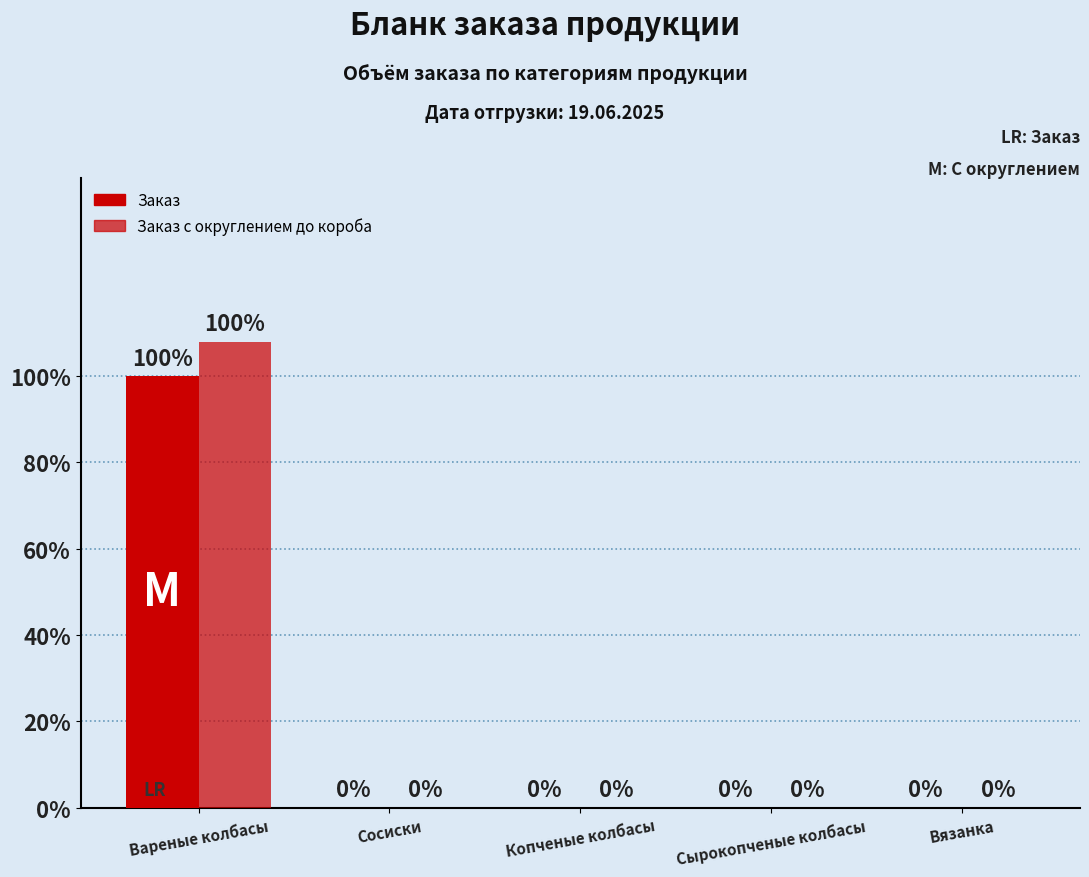

Are the bars grouped side by side (vs. stacked)?

Yes